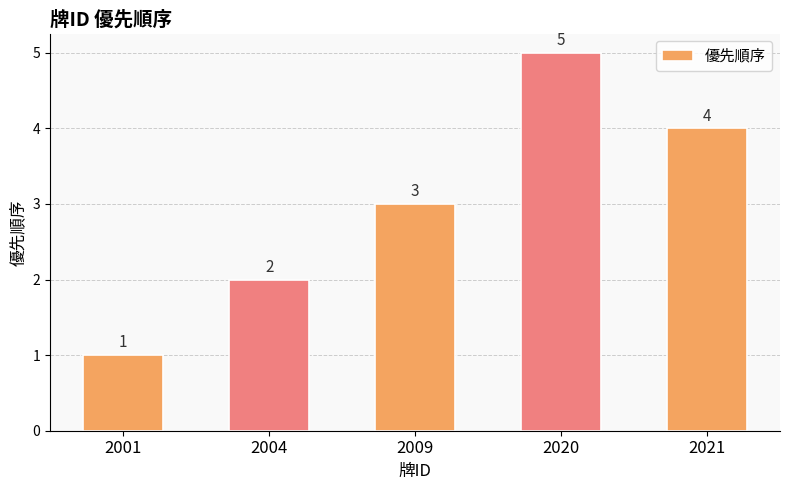

List the labels in order of value, largest first.

2020, 2021, 2009, 2004, 2001